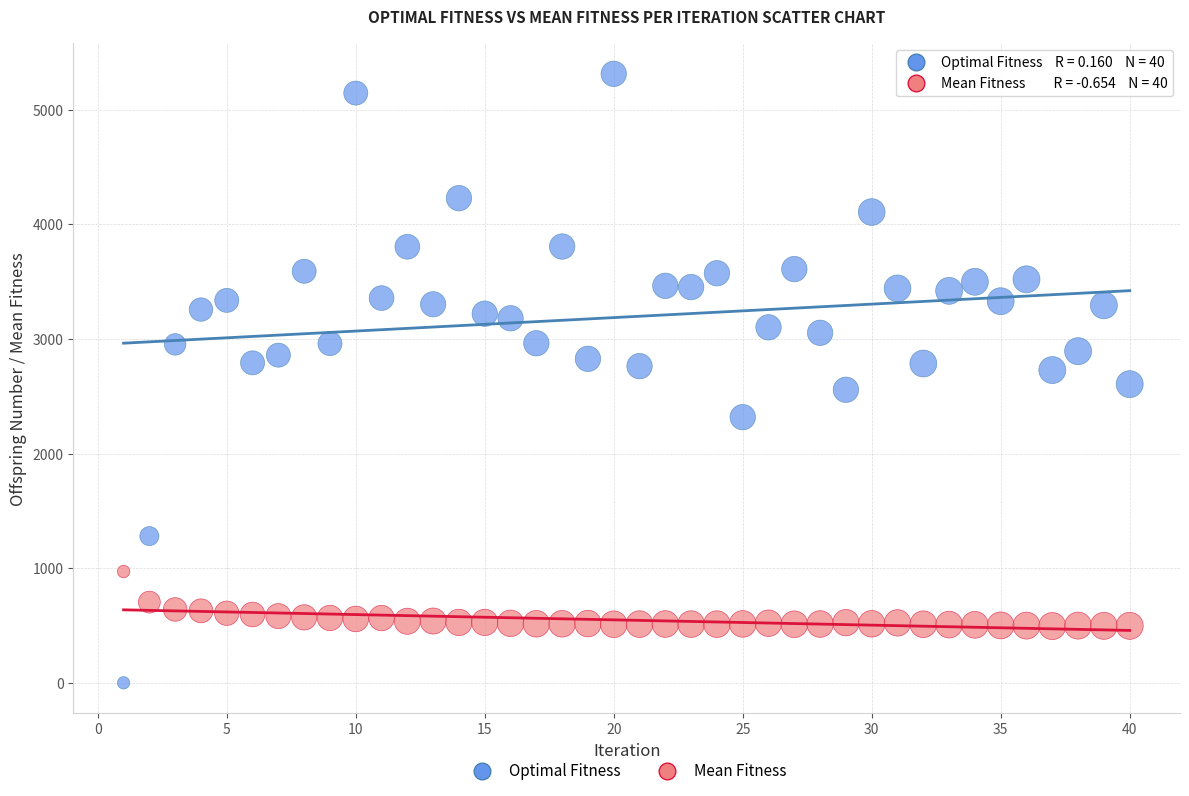

What are all the series names shown in the legend?

Optimal Fitness, Mean Fitness